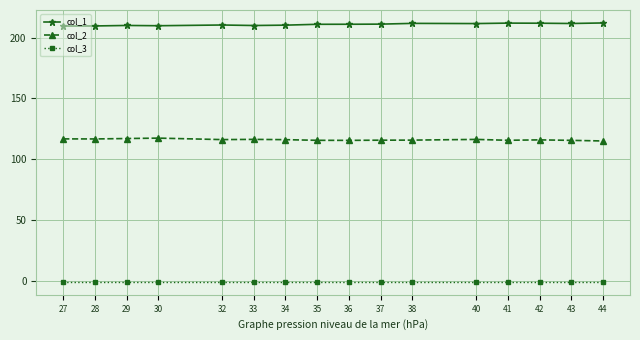

Count the number of data series in this chart.

3